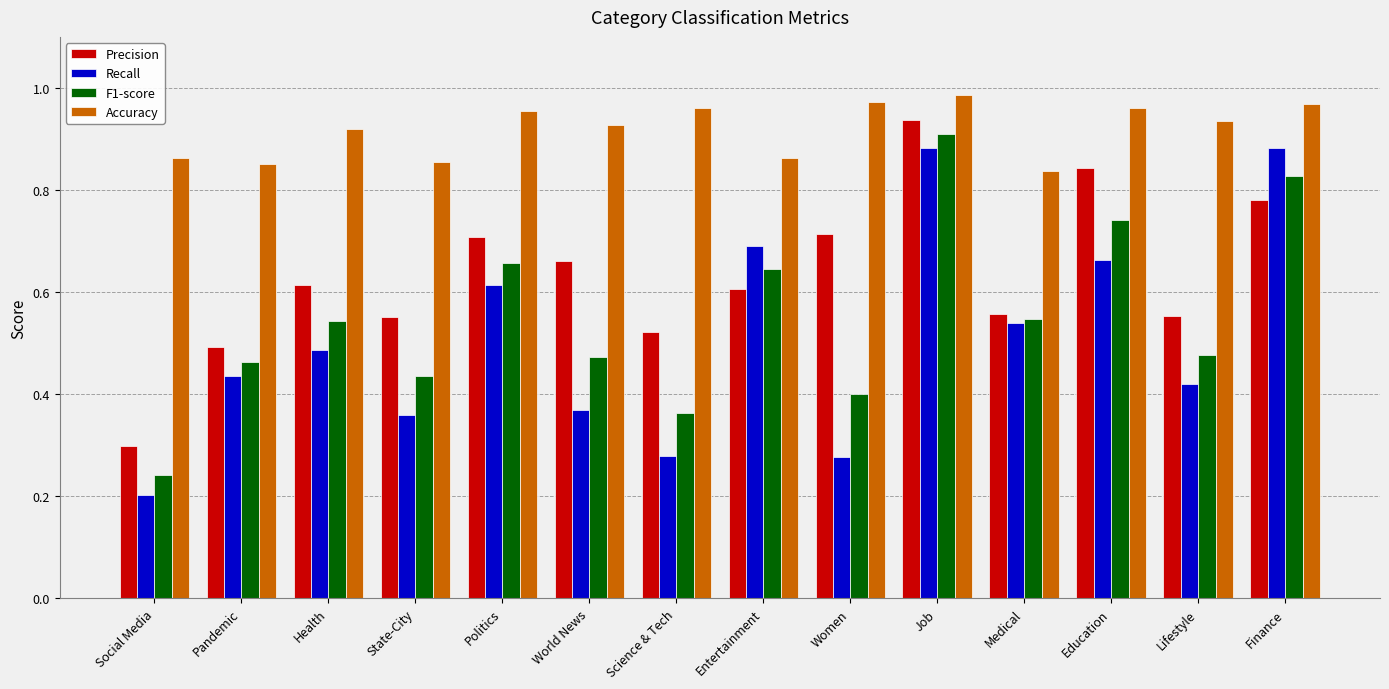

Which series has the widest spread of values?

Recall